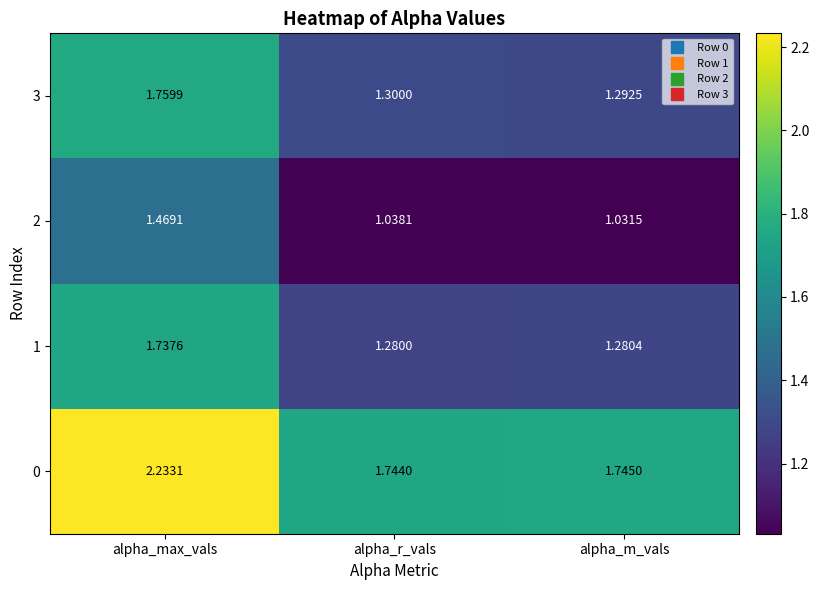

At which label does 1 reach its minimum?

alpha_r_vals